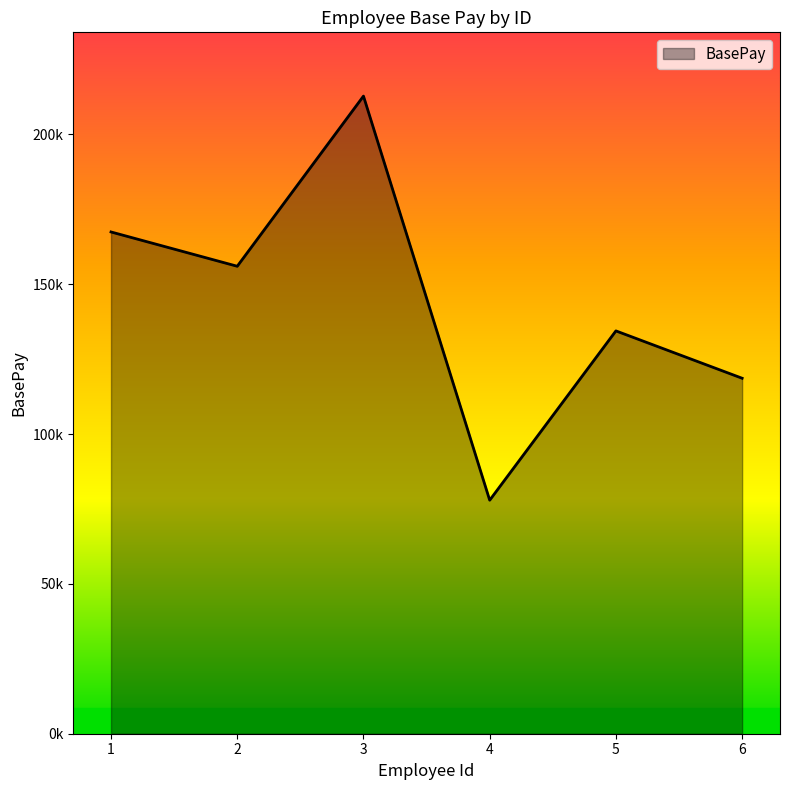

Is this an area chart (filled region under the line)?

Yes